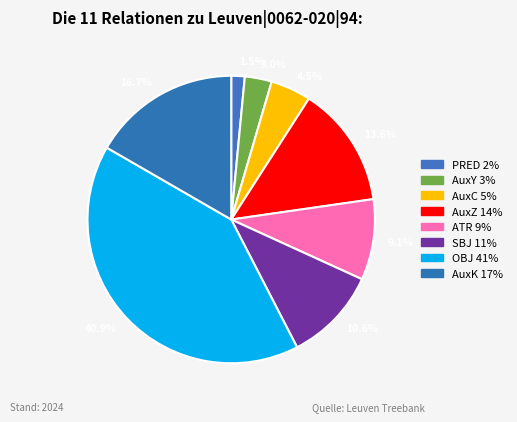

How many slices are in this pie chart?

8